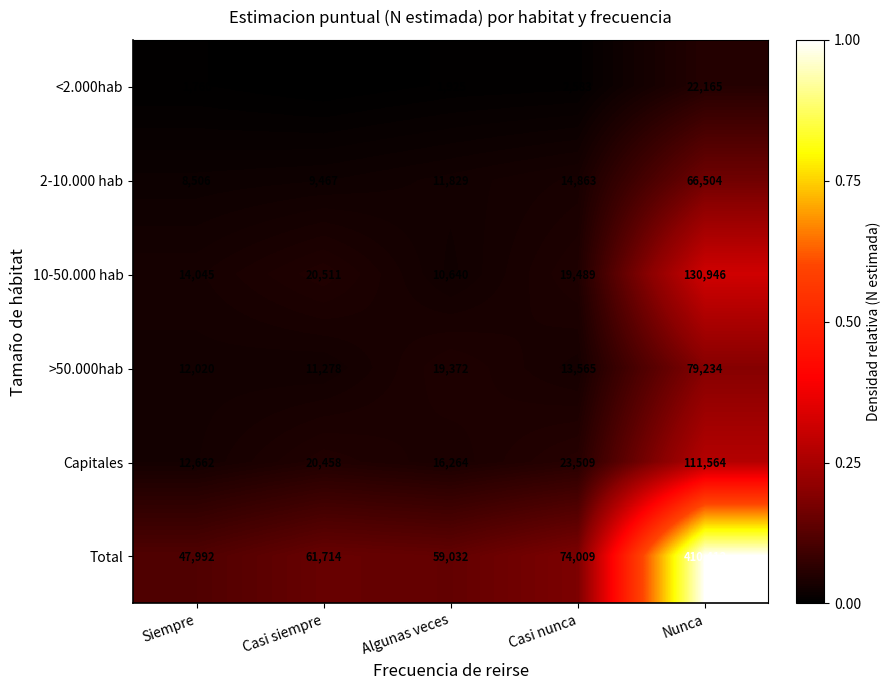

Count the number of categories in the chart.

5